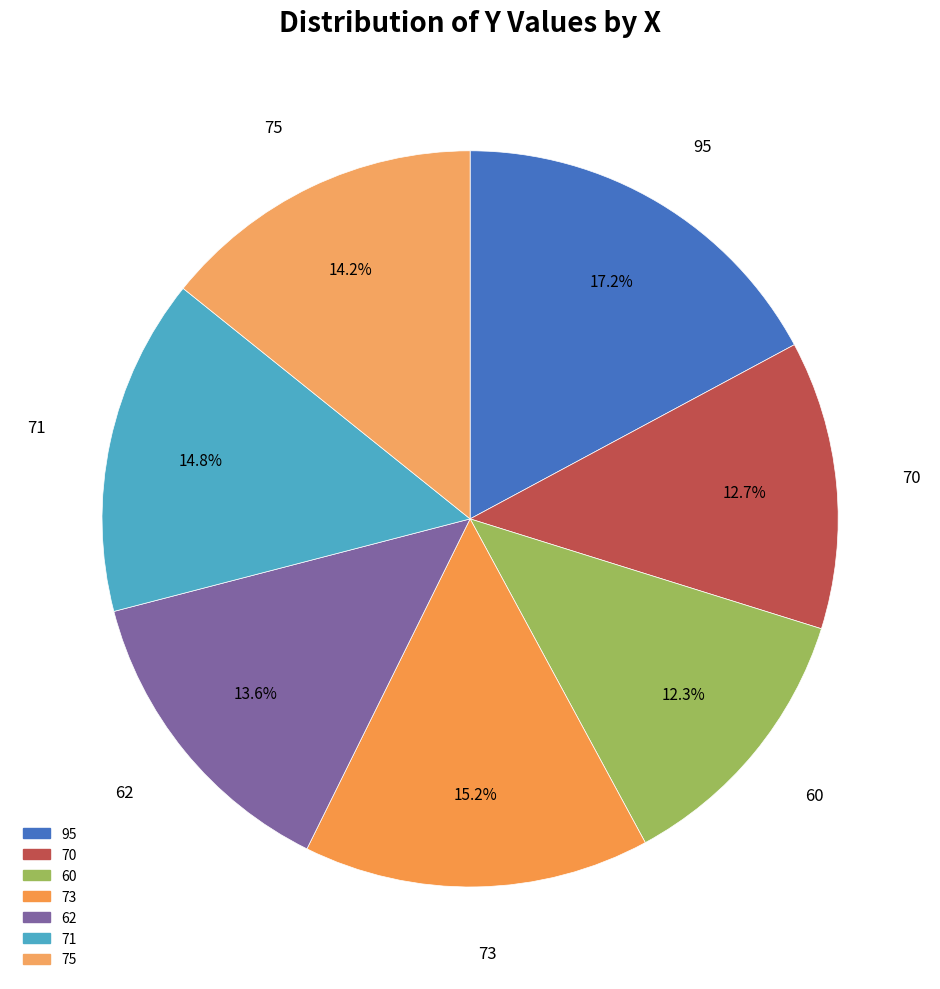

Which slice is the largest?

95